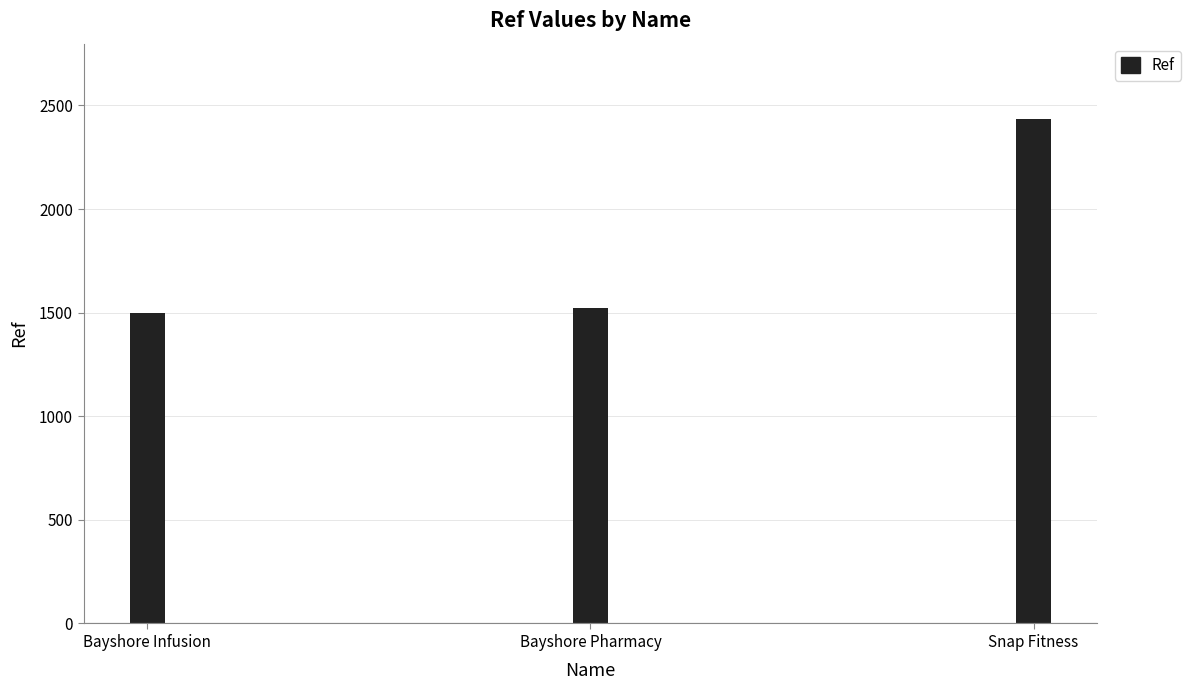

Where is the data nearest to the value 1965?

Bayshore Pharmacy